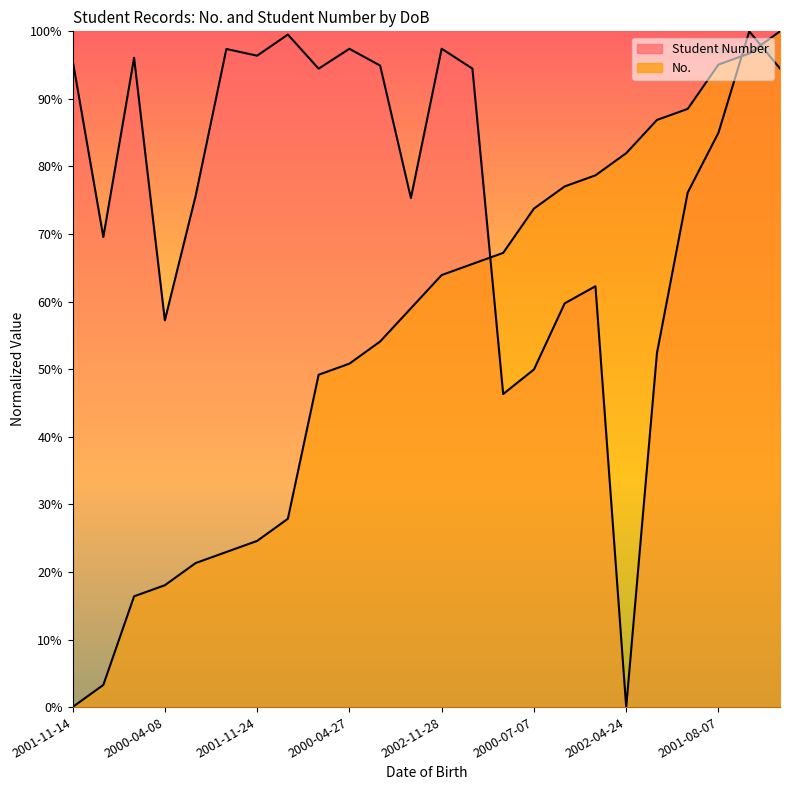

What is the difference between the maximum and minimum values in the No. series?

1.0